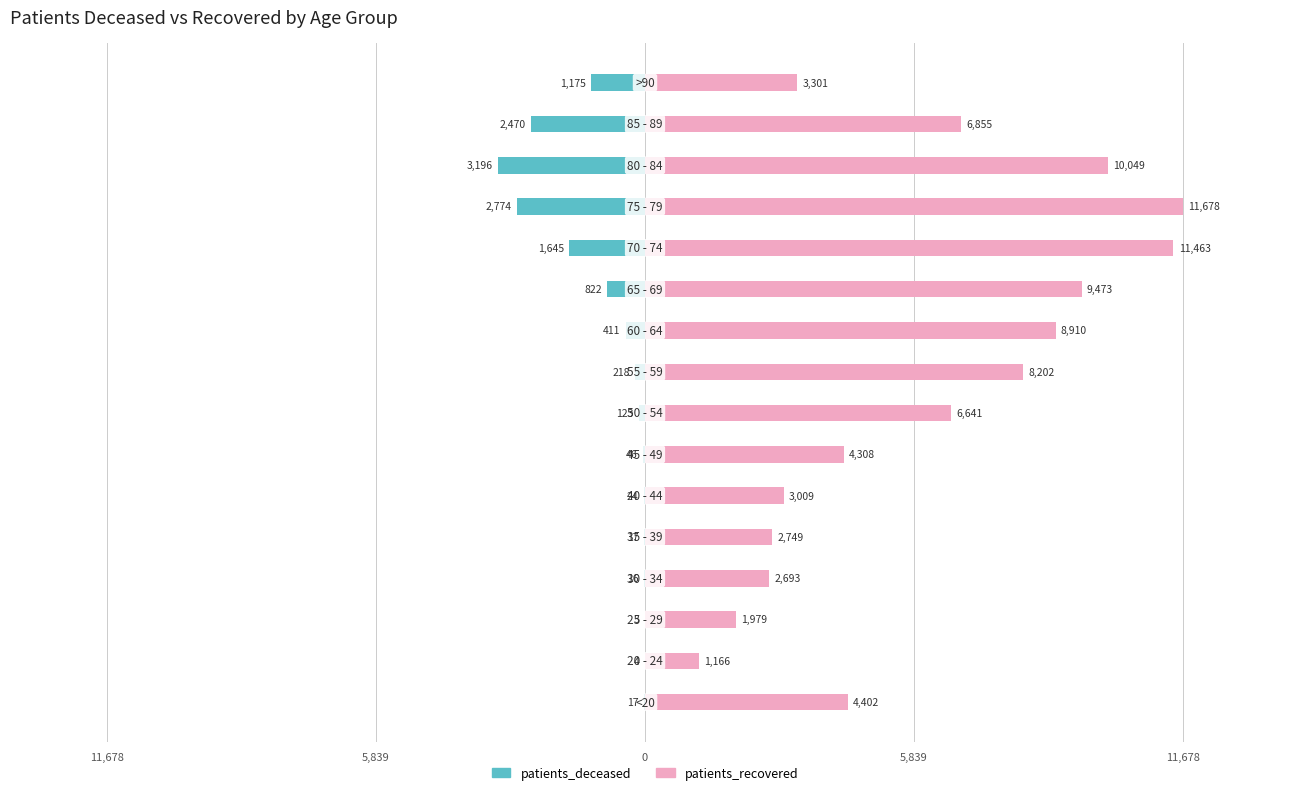

Rank the series by their maximum value, from highest to lowest.

patients_recovered, patients_deceased